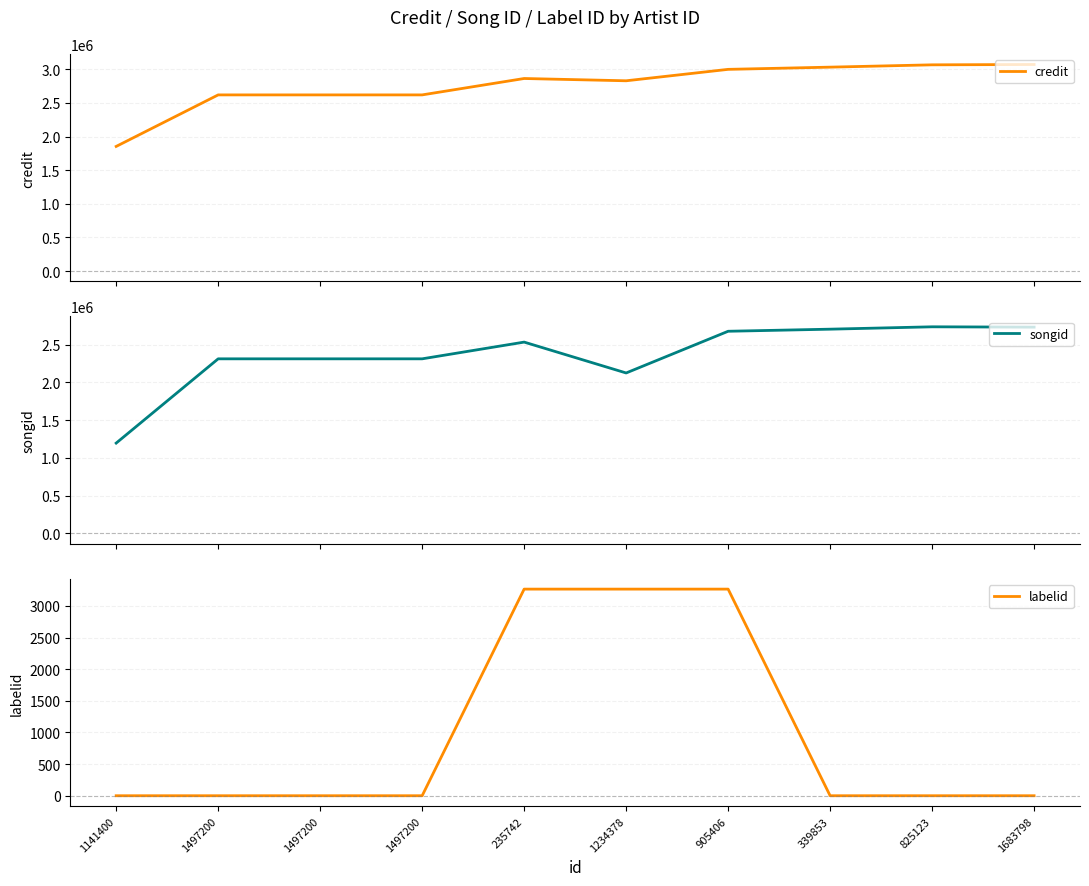

How many data points in labelid are above -1?

3